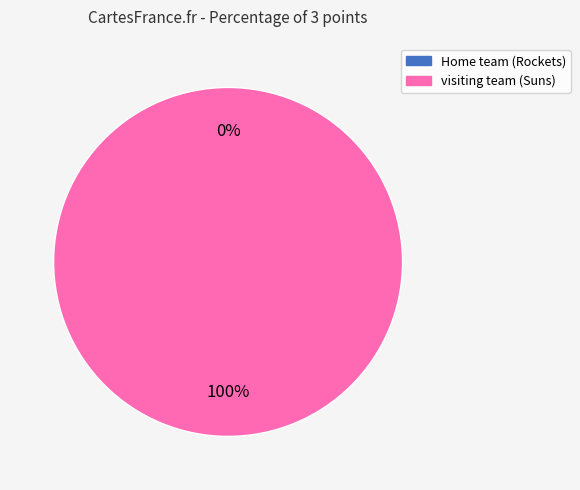

Which category has the smallest portion of the pie?

Home team (Rockets)